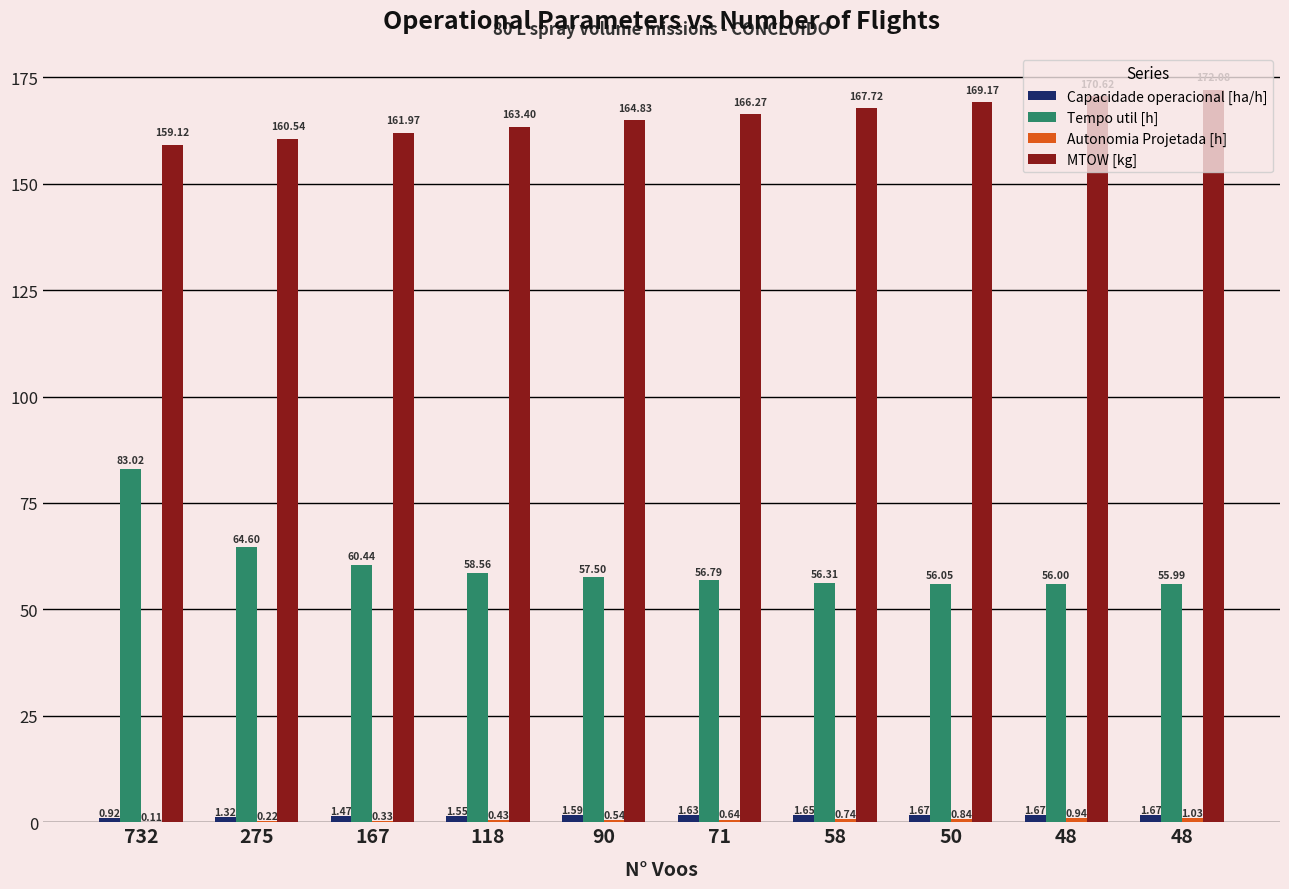

Are the bars grouped side by side (vs. stacked)?

Yes